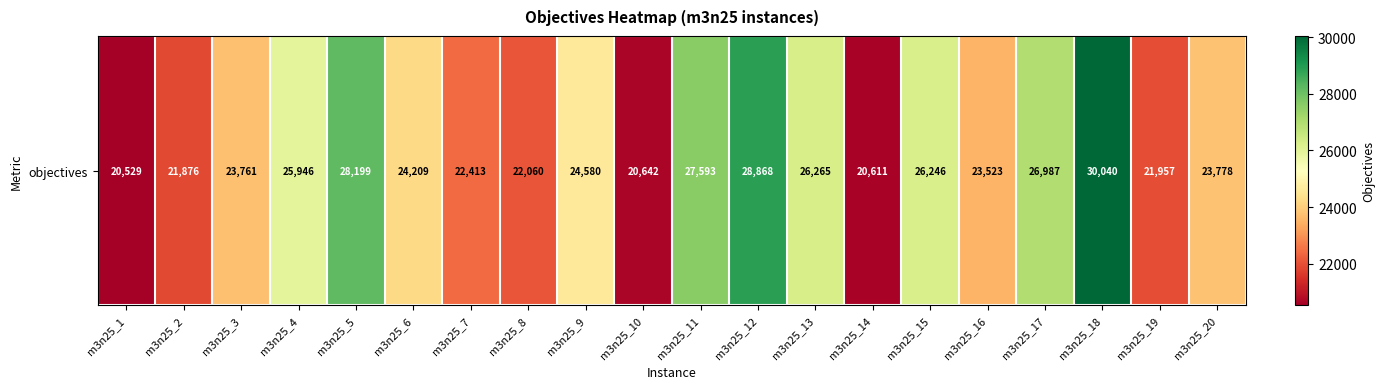

List the labels in order of value, smallest first.

m3n25_1, m3n25_14, m3n25_10, m3n25_2, m3n25_19, m3n25_8, m3n25_7, m3n25_16, m3n25_3, m3n25_20, m3n25_6, m3n25_9, m3n25_4, m3n25_15, m3n25_13, m3n25_17, m3n25_11, m3n25_5, m3n25_12, m3n25_18